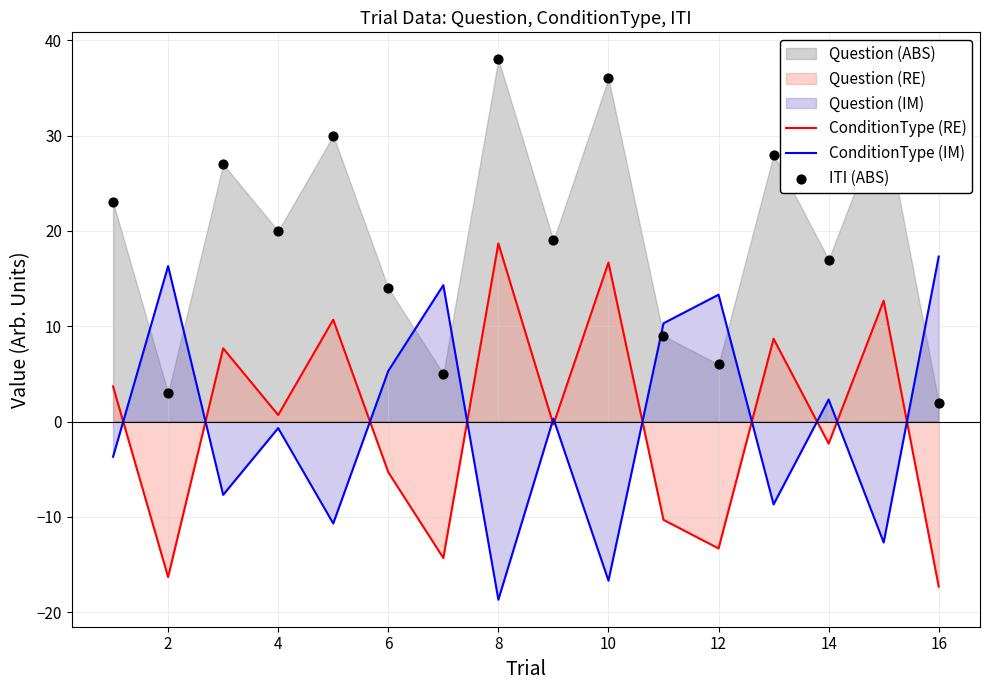

Which series has the largest Y range (max minus min)?

ConditionType (RE)